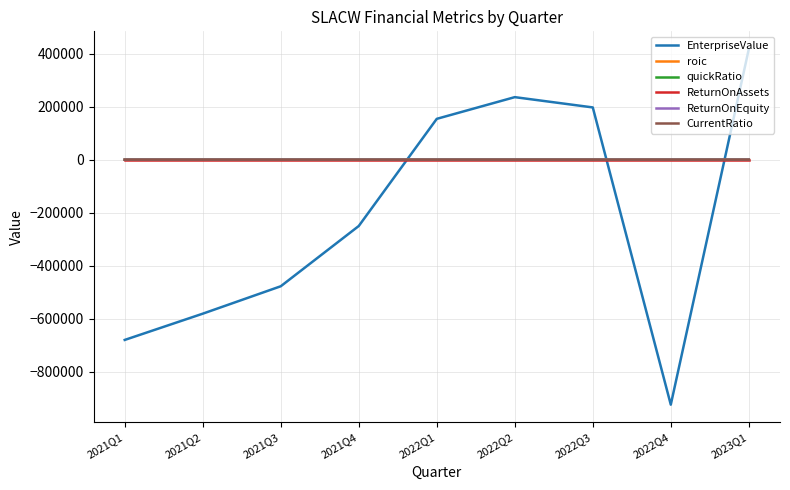

The CurrentRatio series shows 0.2 at 2022Q3. True or false?

True